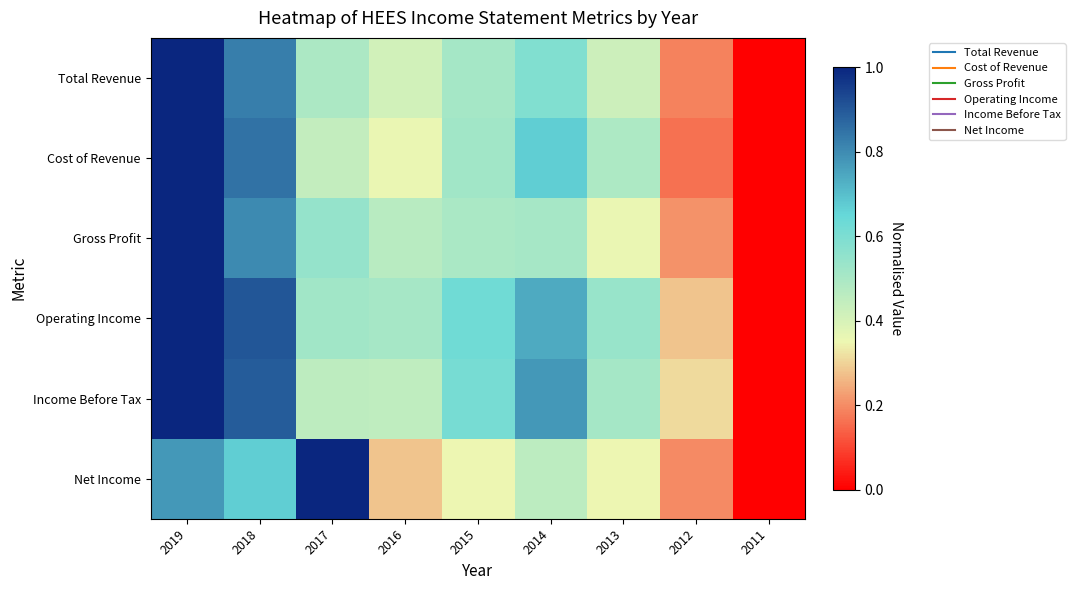

Which series has the largest range (max minus min)?

Total Revenue